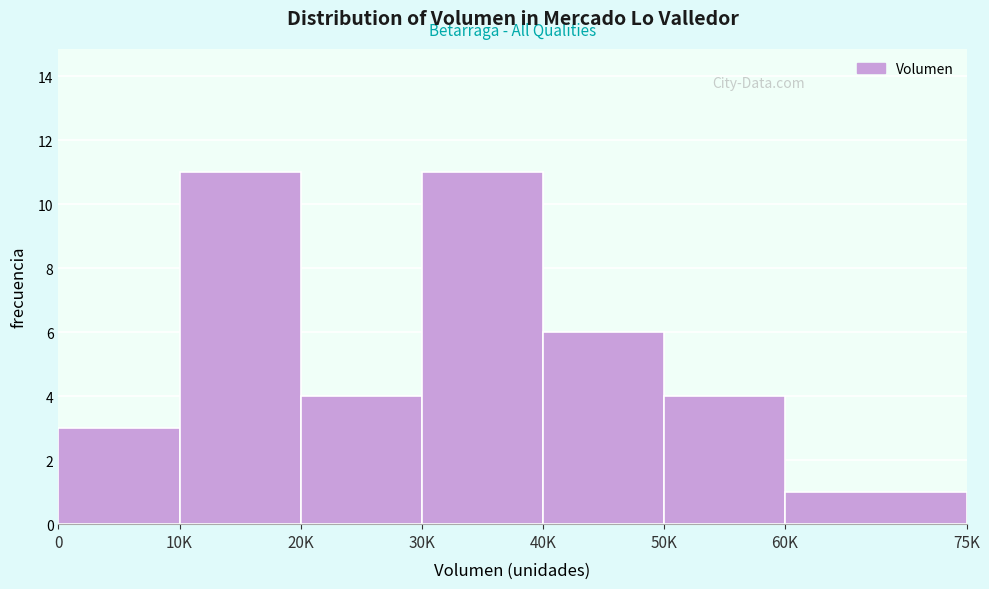

Reading left to right, transcribe all the data shown in this chart.

3	11	4	11	6	4	1